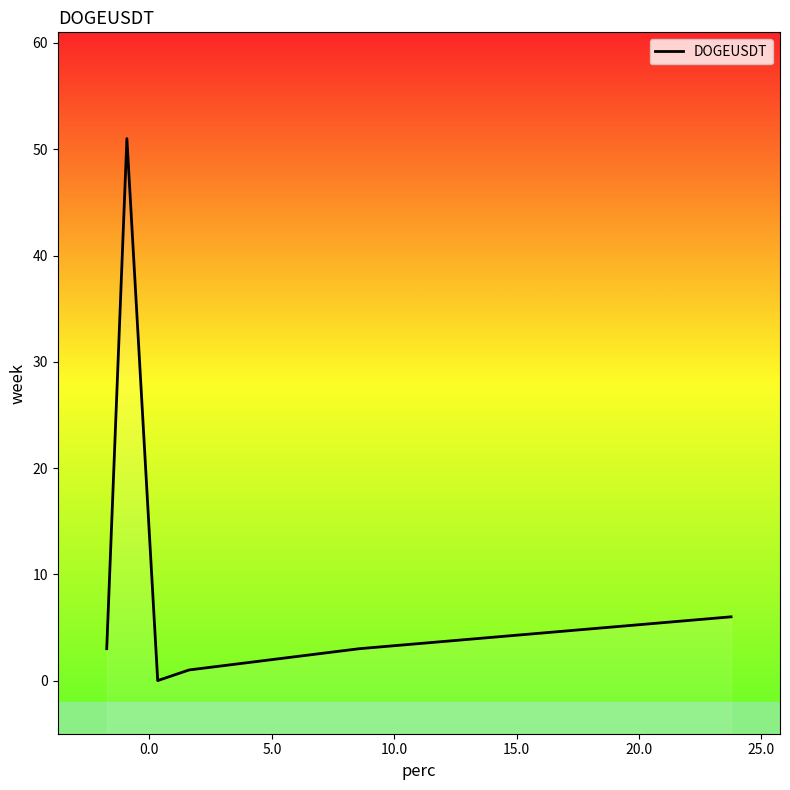

How many interior local valleys (lower than both neighbors) does the data have?

1